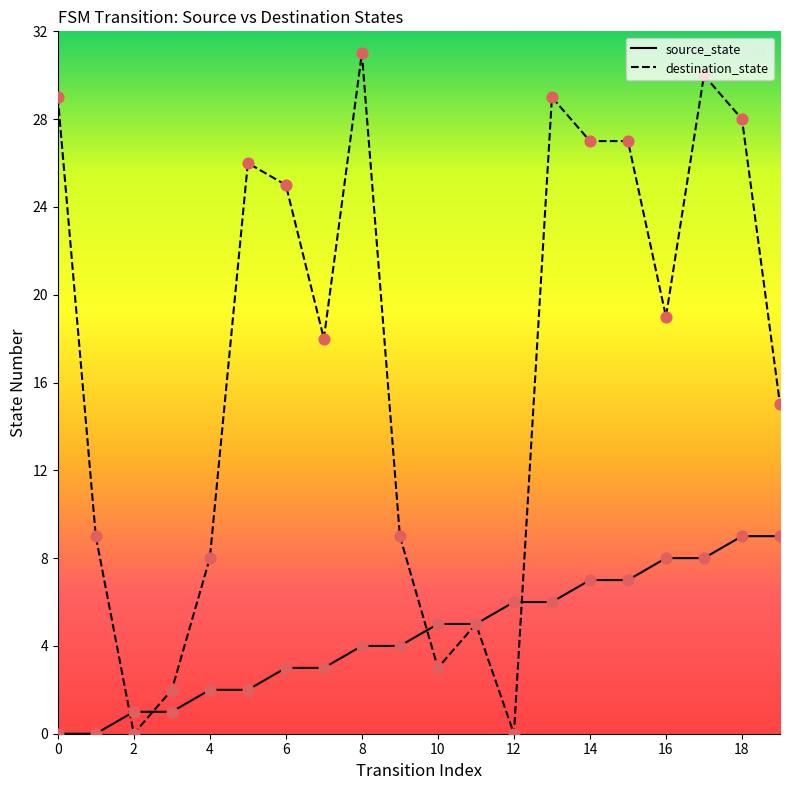

At how many categories does at least one series exceed 13?

12